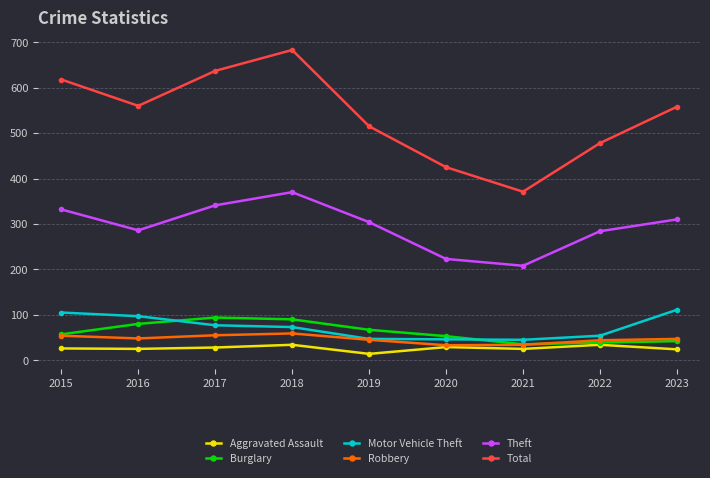

How many series are shown in this chart?

6